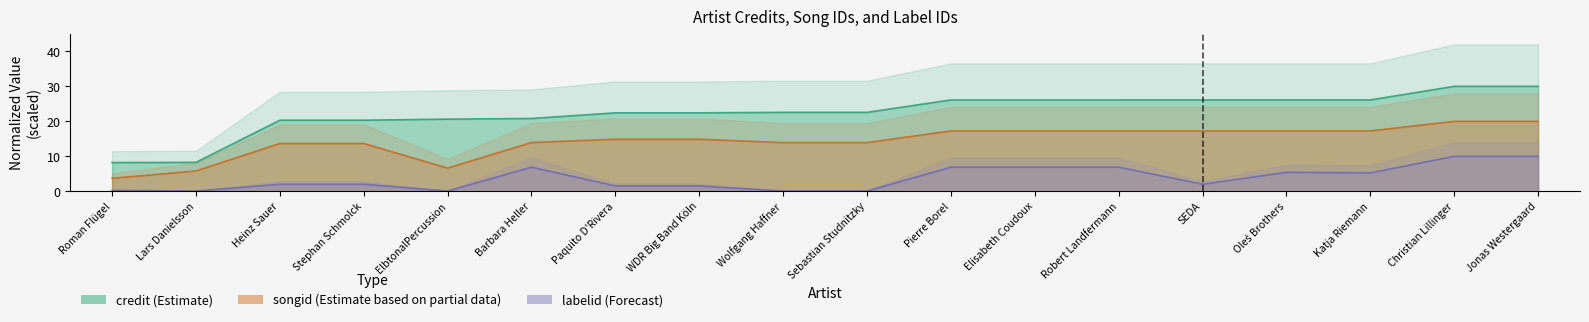

What is the approximate value of songid at Barbara Heller?

13.9